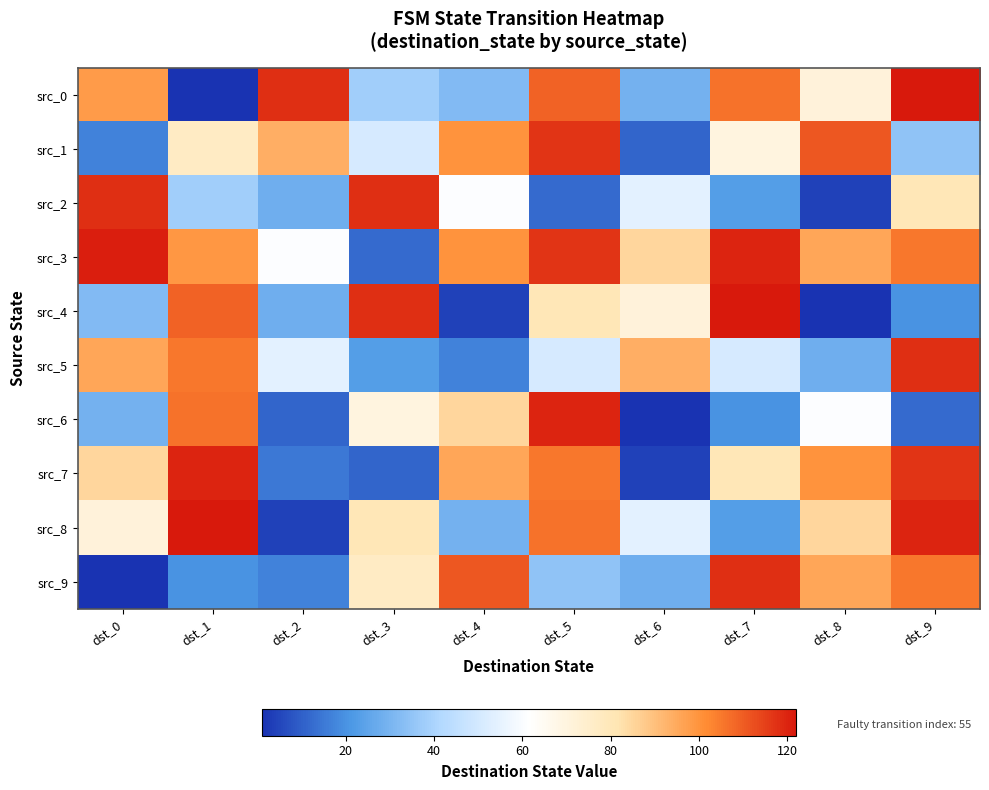

At which category is the sum across all series the highest?

dst_5